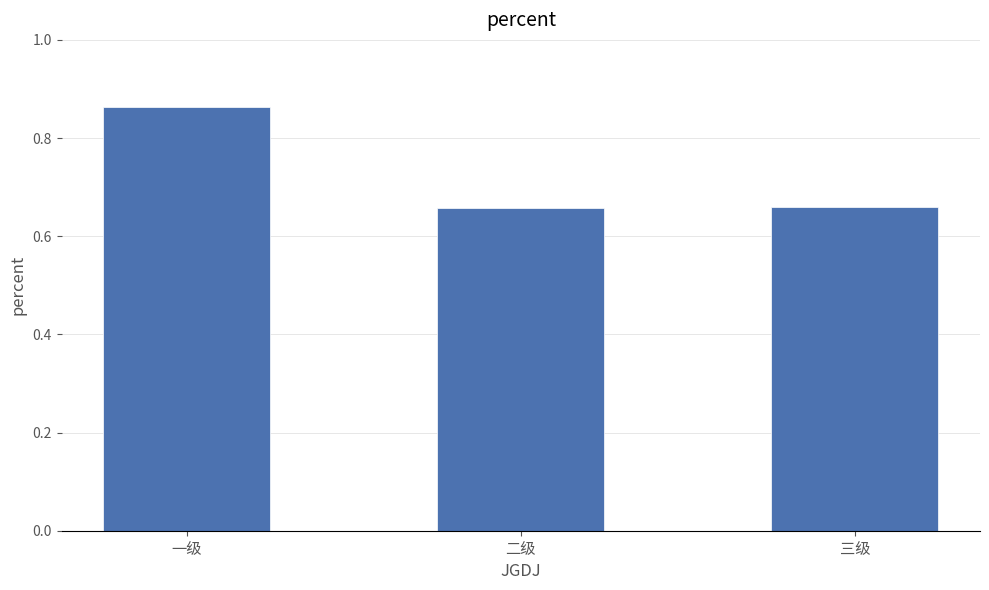

How many distinct data groups are displayed?

1